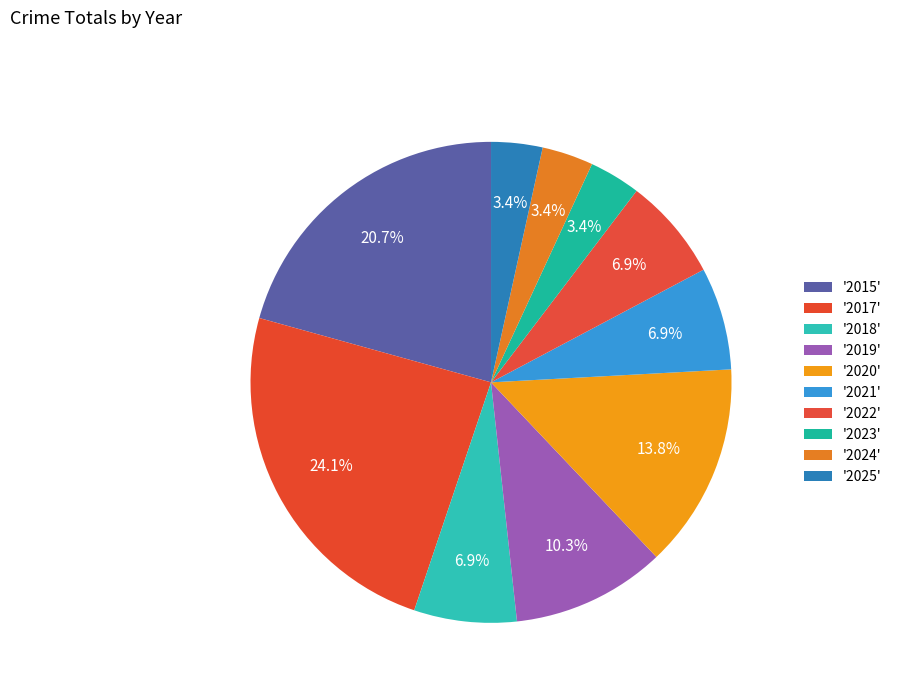

Count the number of slices in the pie.

10